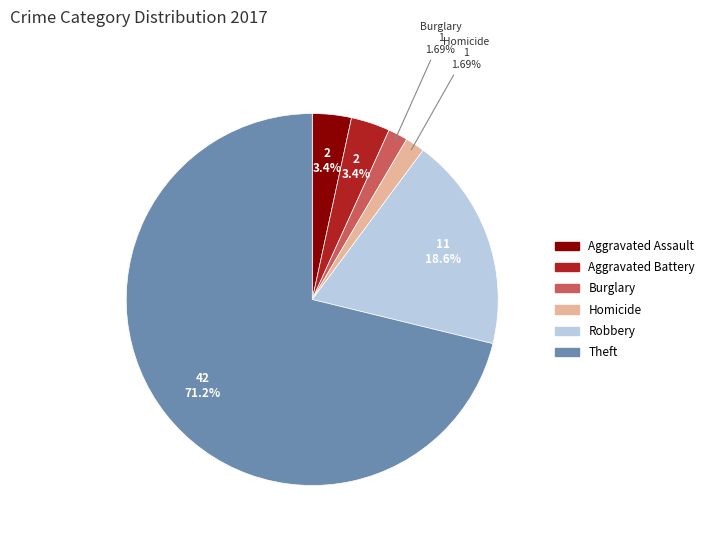

How many slices are in this pie chart?

6